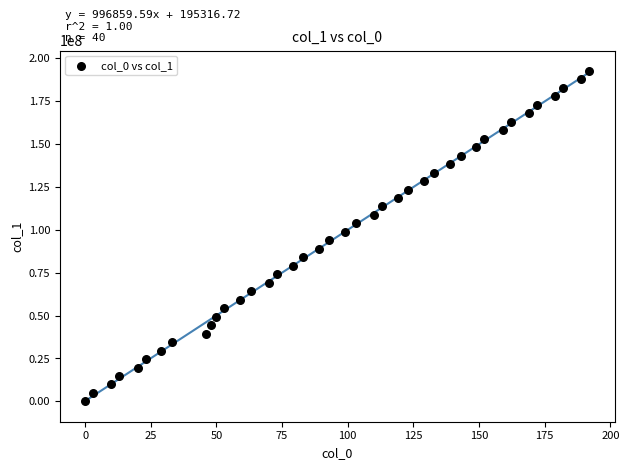

What is the range of Y values (max minus min)?

192435633